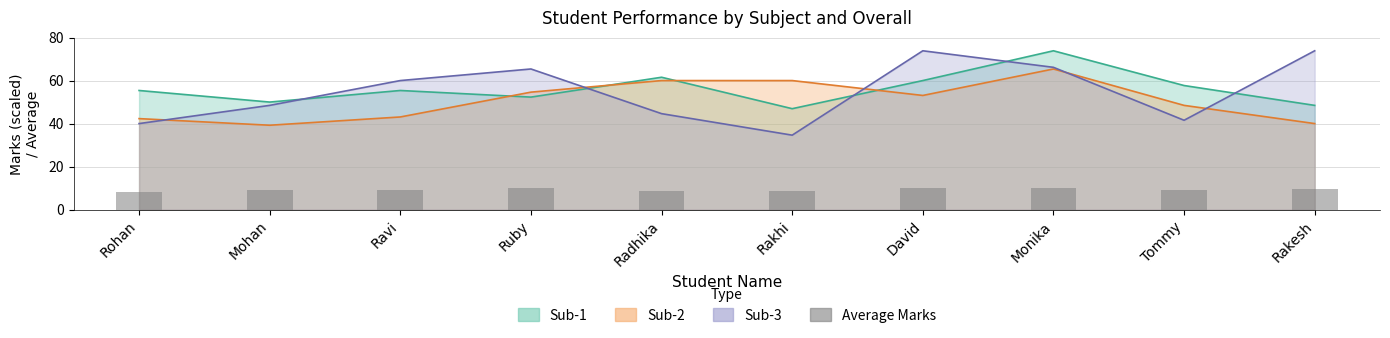

What is the average value?

9.2